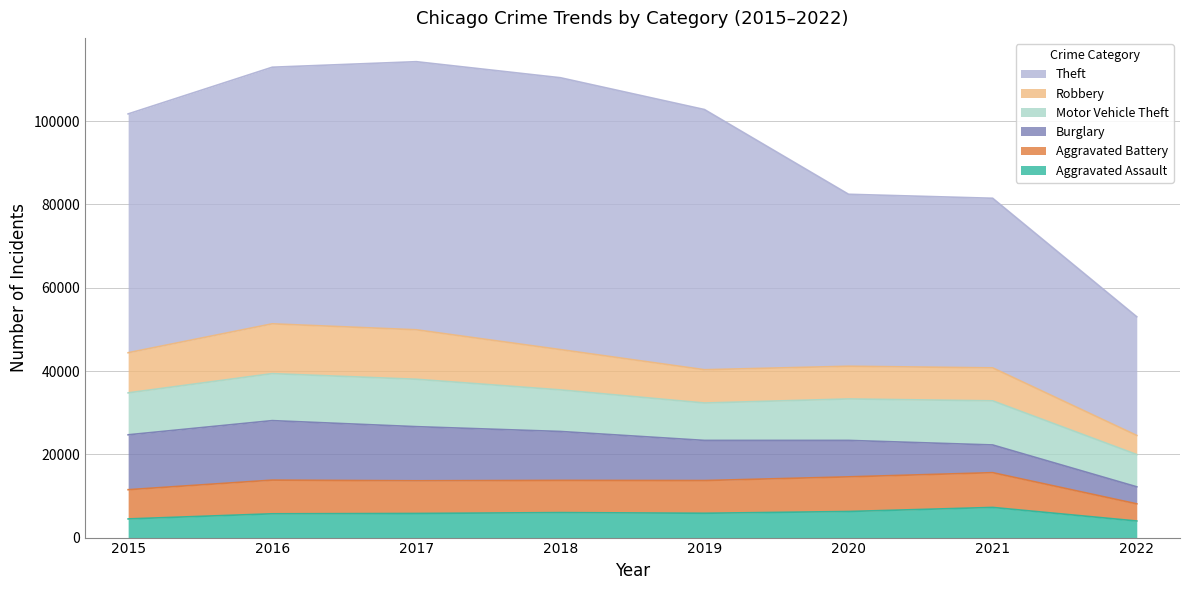

The Aggravated Assault series shows 8702 at 2018. True or false?

False